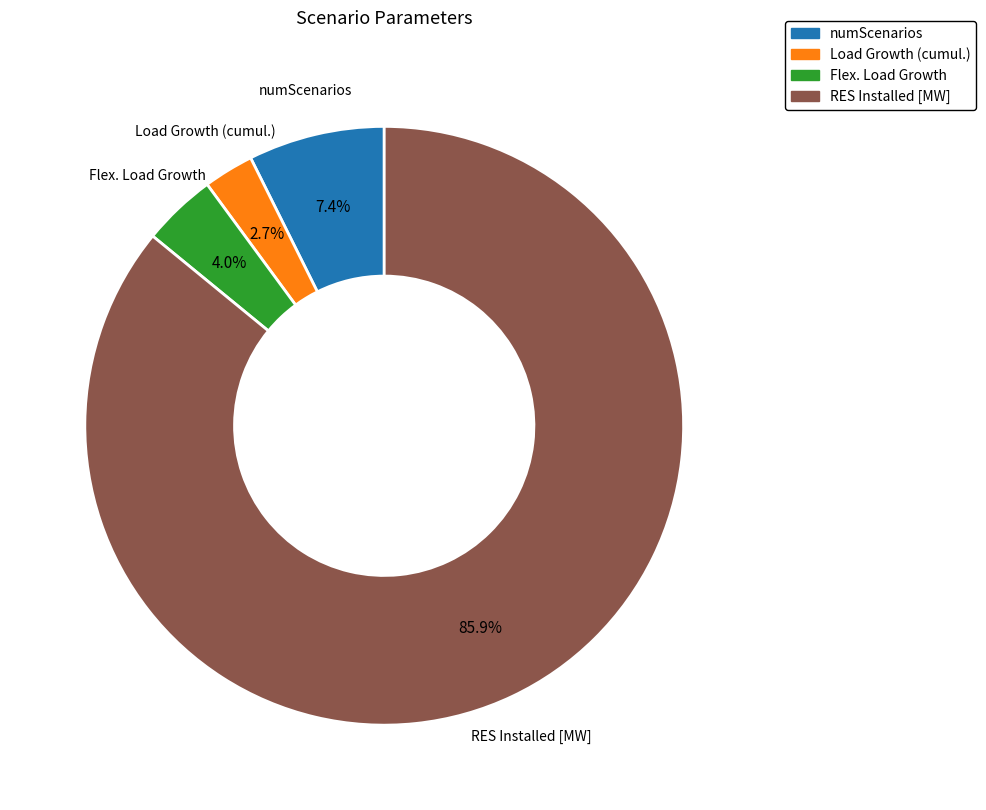

True or false: numScenarios accounts for 7% of the total.

True